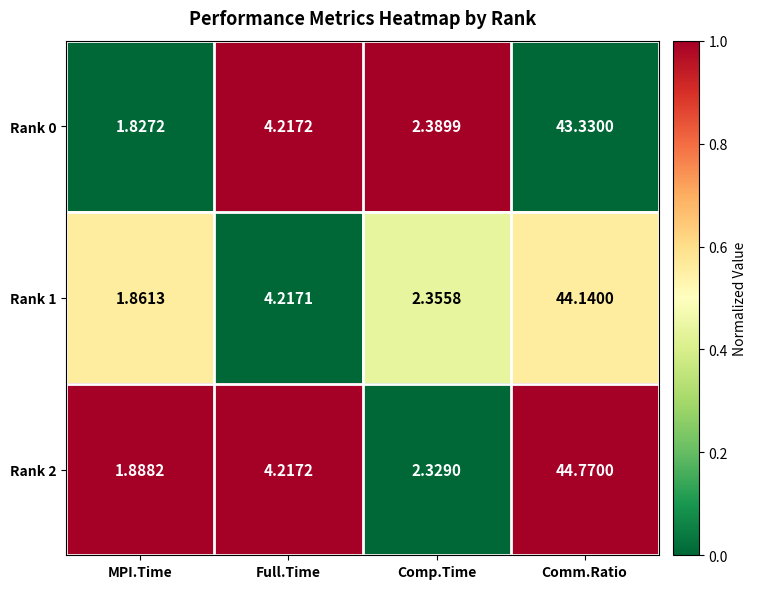

At which label does Rank 0 reach its peak?

Comm.Ratio